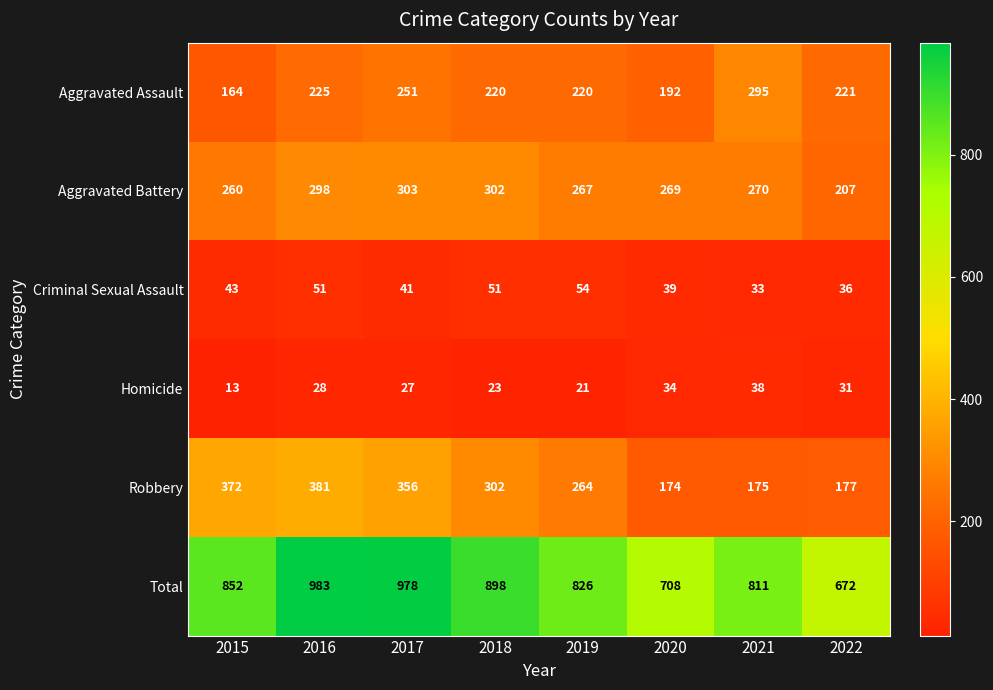

Rank the series at 2019 from lowest to highest value.

Homicide, Criminal Sexual Assault, Aggravated Assault, Robbery, Aggravated Battery, Total